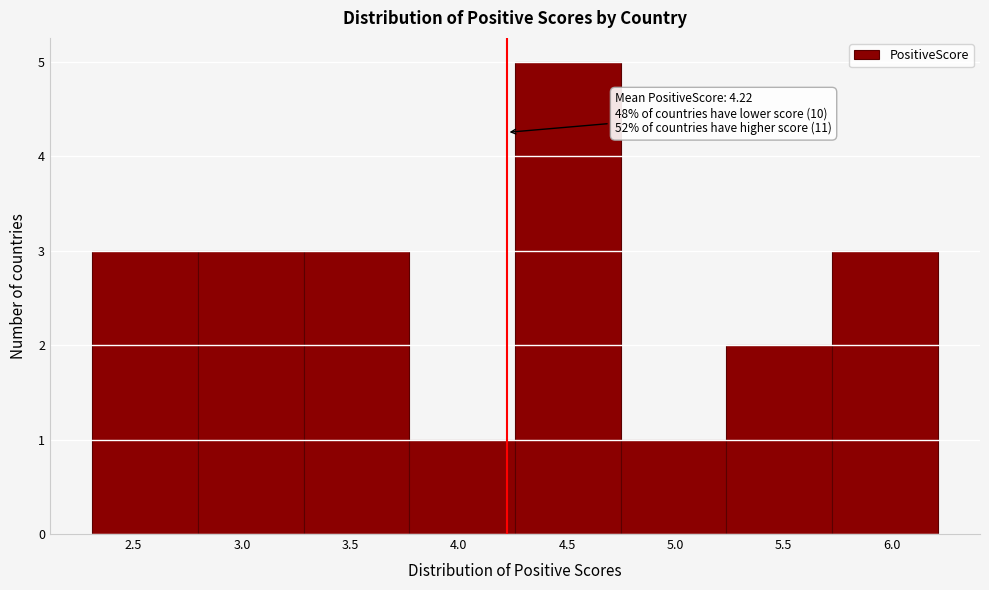

Which range on the x-axis has the tallest bar?

4.25 to 4.75